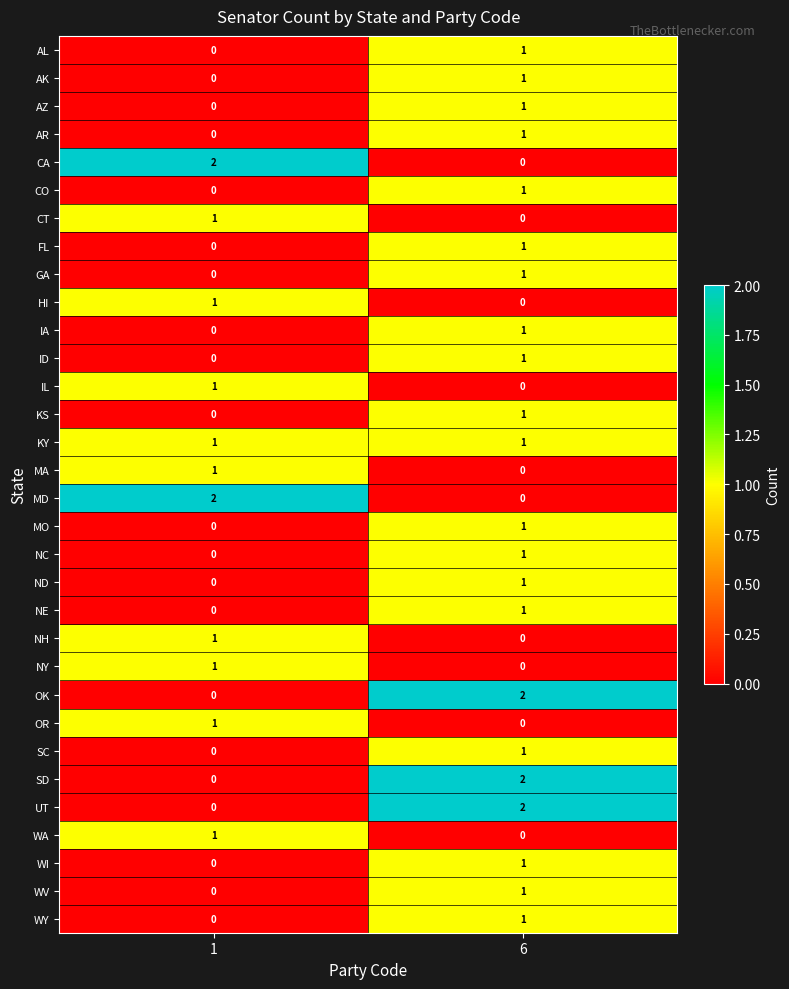

The value of UT at 1 is 0. True or false?

True